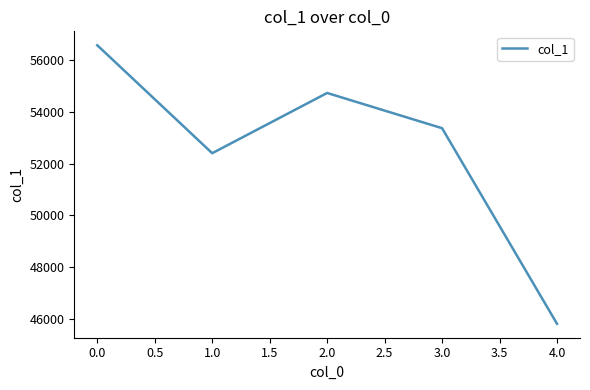

Approximately how many times larger is the value at 4.0 compared to 1.0?

0.9